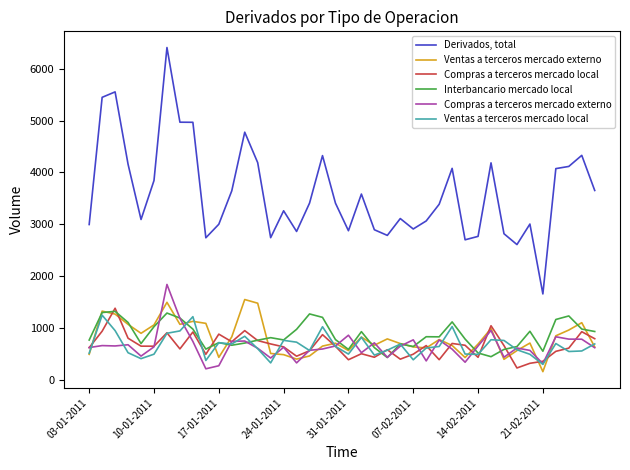

Which series has the largest total across all categories?

Derivados, total